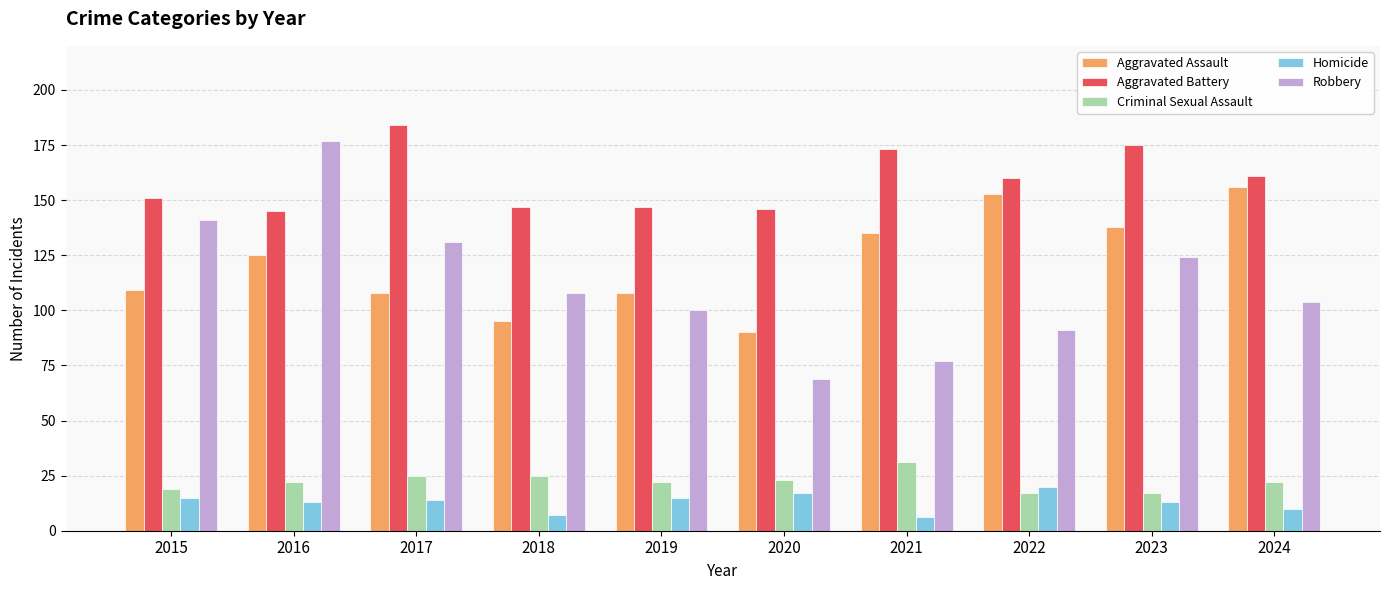

At which category is the sum across all series the highest?

2016